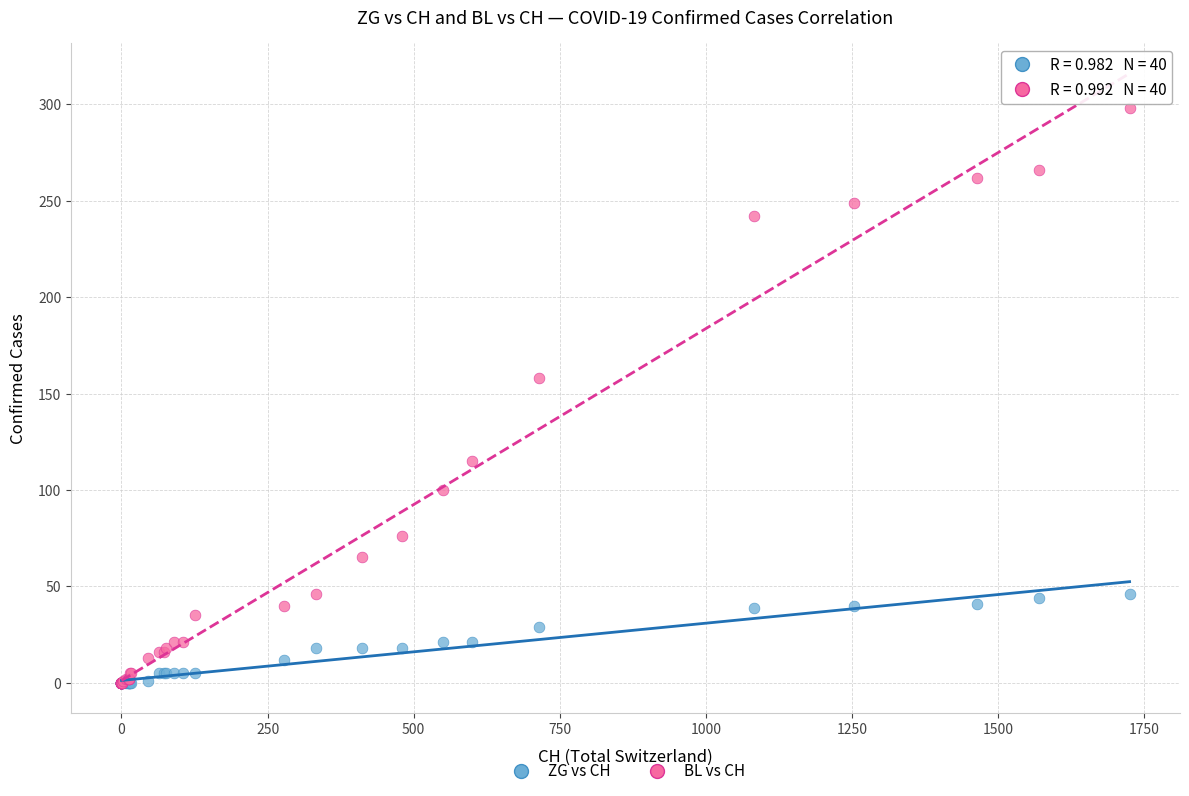

Which series reaches the maximum Y coordinate?

BL vs CH